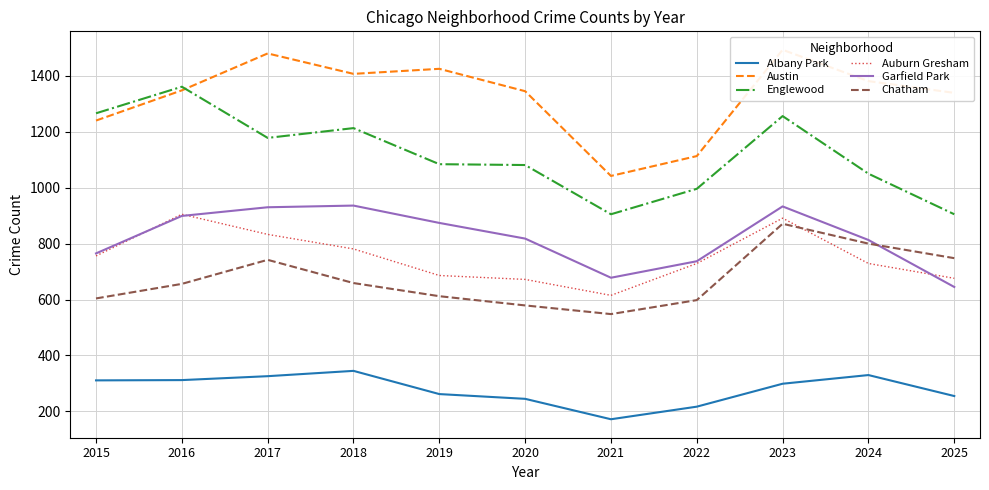

What is the value of the Chatham point at the 3rd from the left?

742